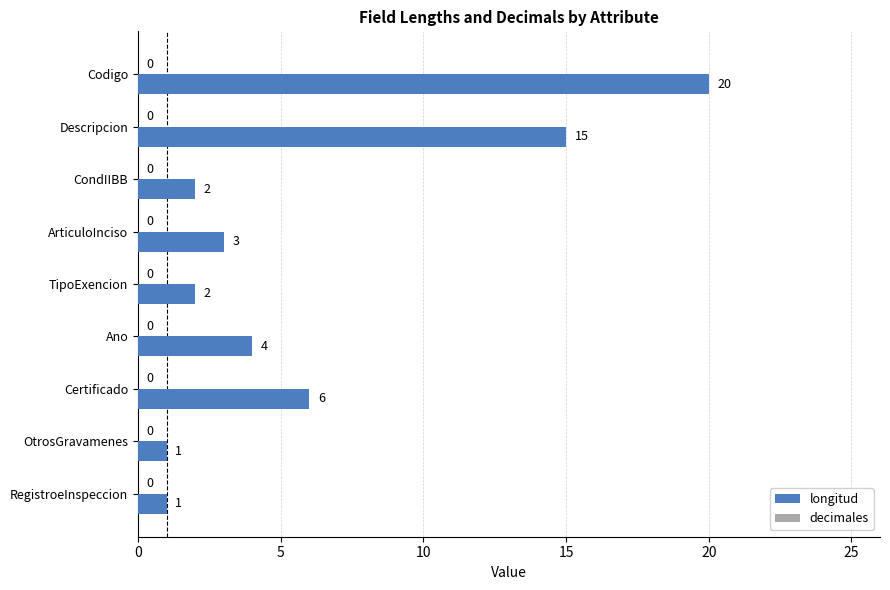

At which label is the value closest to 10?

Certificado